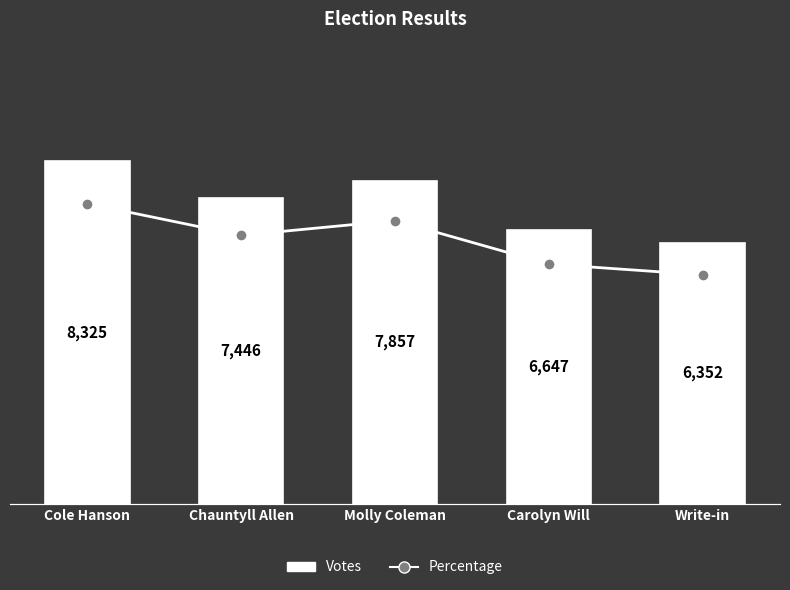

Which series has the largest range (max minus min)?

Votes